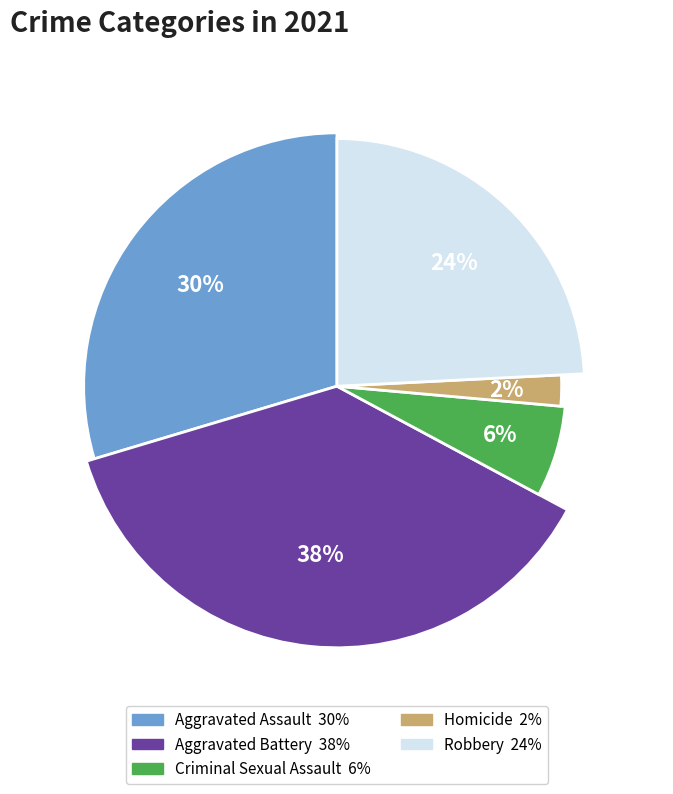

Does Aggravated Assault represent more than half of the total?

No